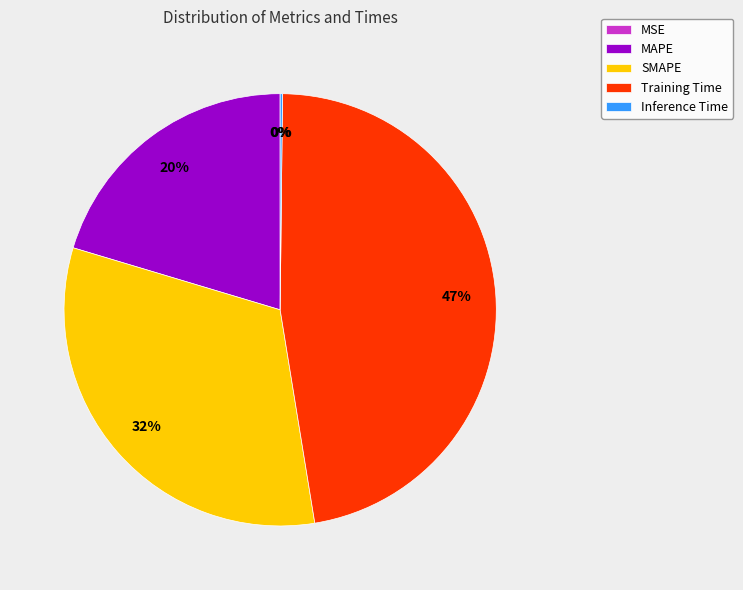

Which slice is the largest?

Training Time